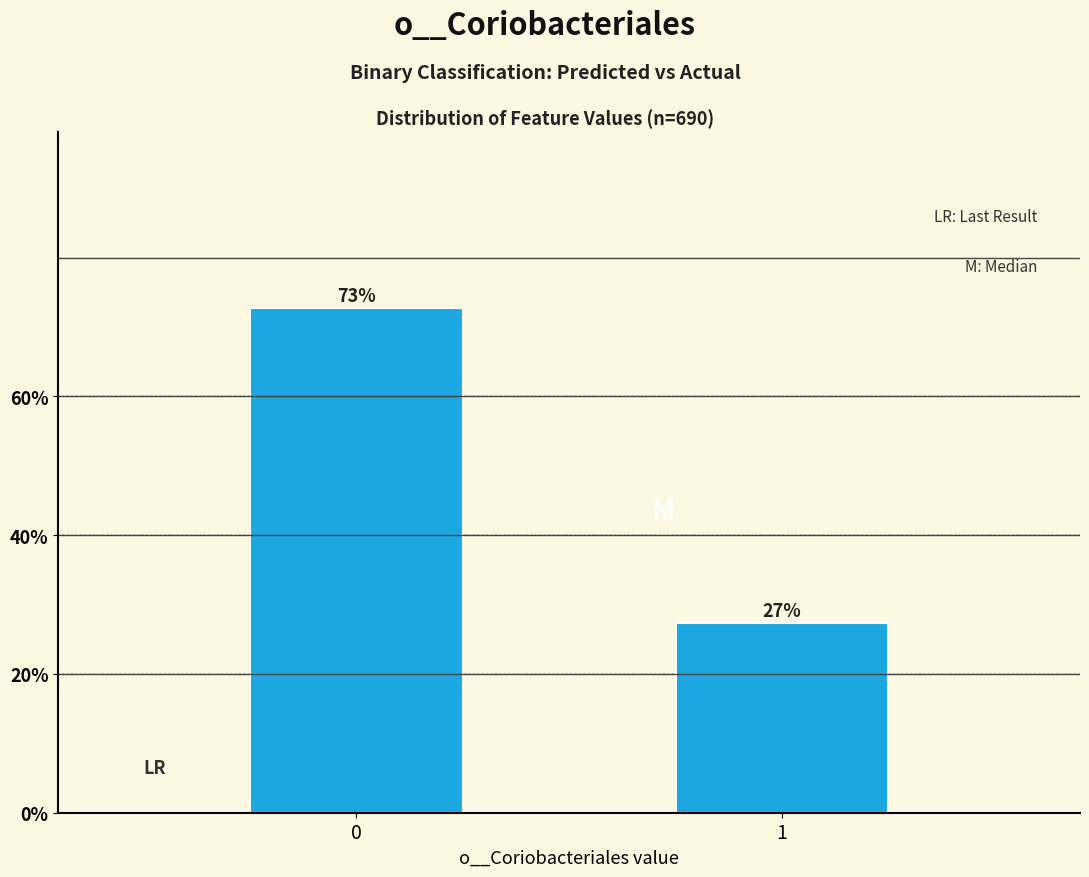

What is the average value?

50.0